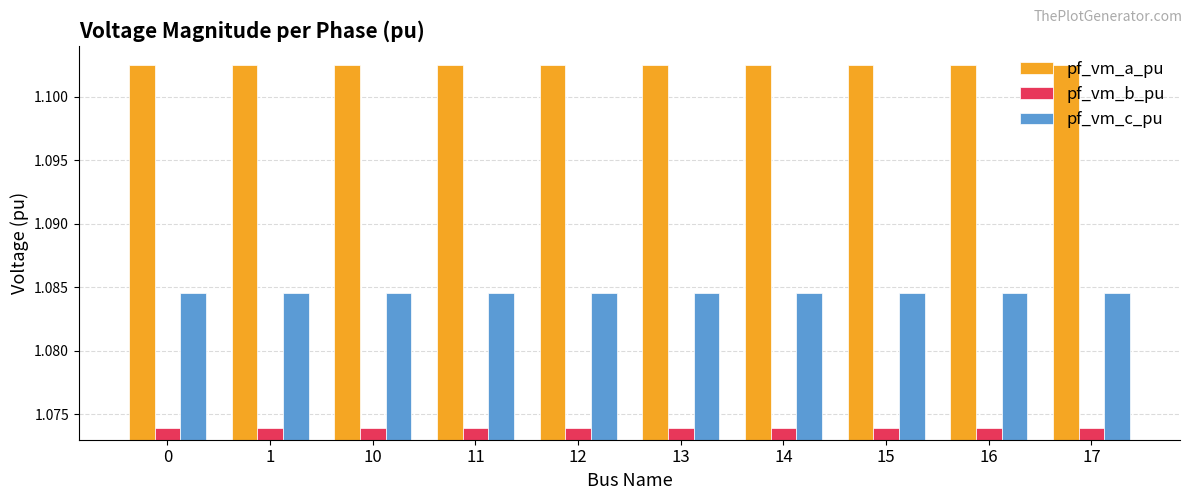

Rank the series at 15 from highest to lowest value.

pf_vm_a_pu, pf_vm_c_pu, pf_vm_b_pu